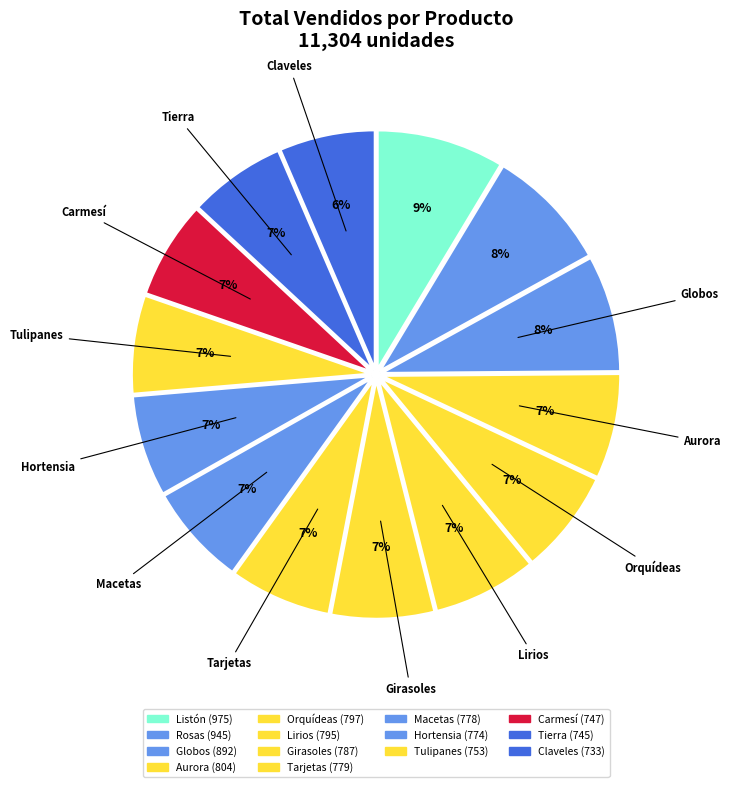

Does Listón account for over 50% of the chart?

No